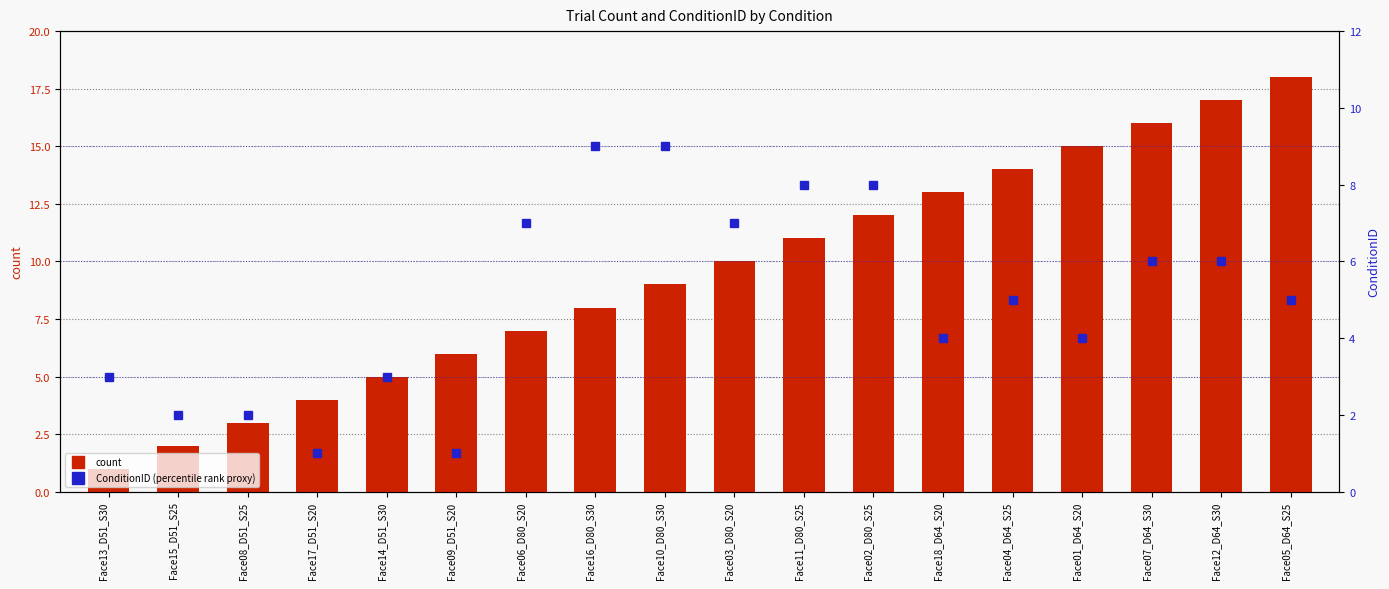

Which has a higher value, Face17_D51_S20 or Face10_D80_S30?

Face10_D80_S30